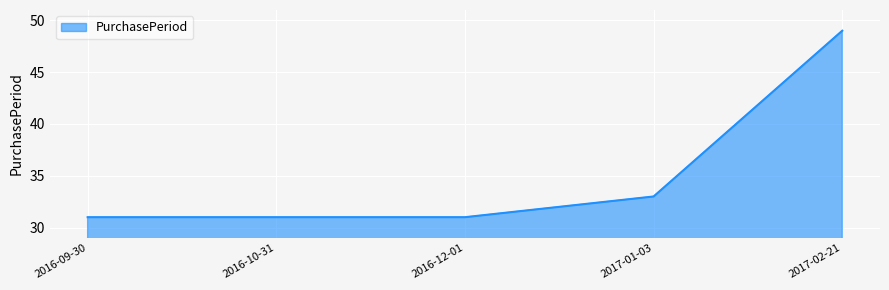

Which category has the highest value across all series?

2017-02-21